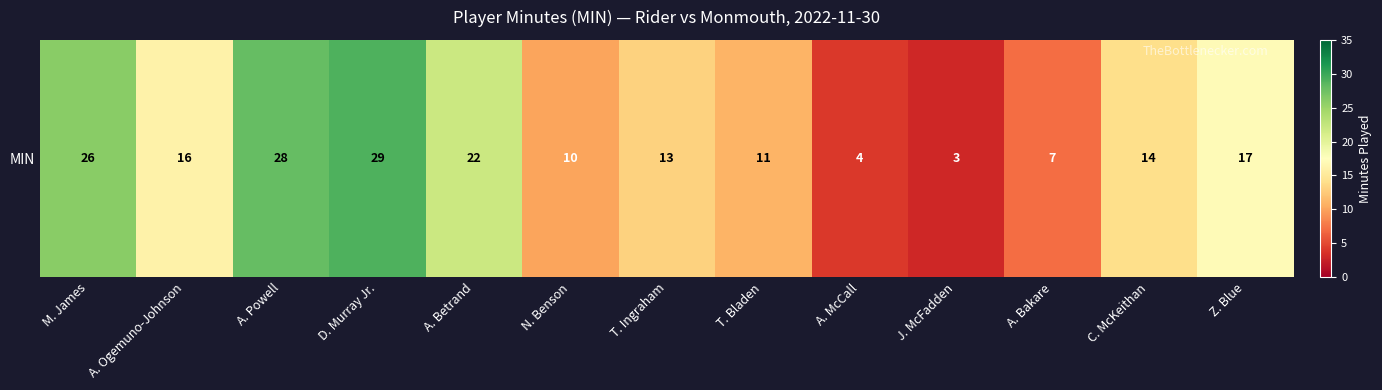

Where does the data first go above 14?

M. James